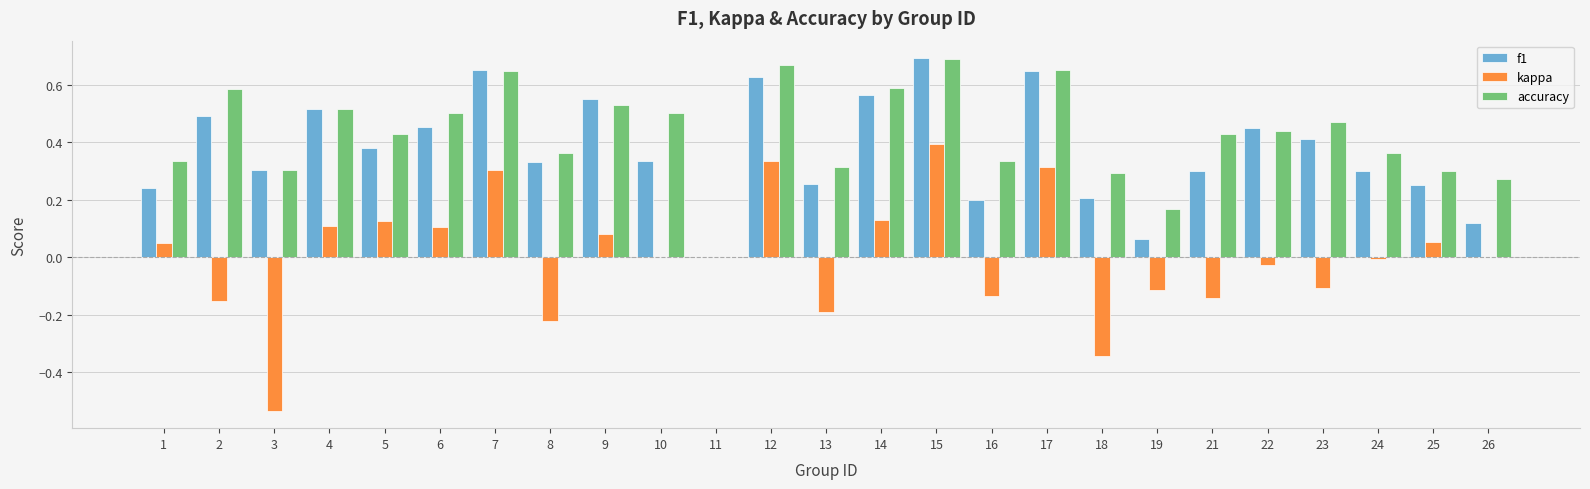

At which category does the chart reach its peak across all series?

15